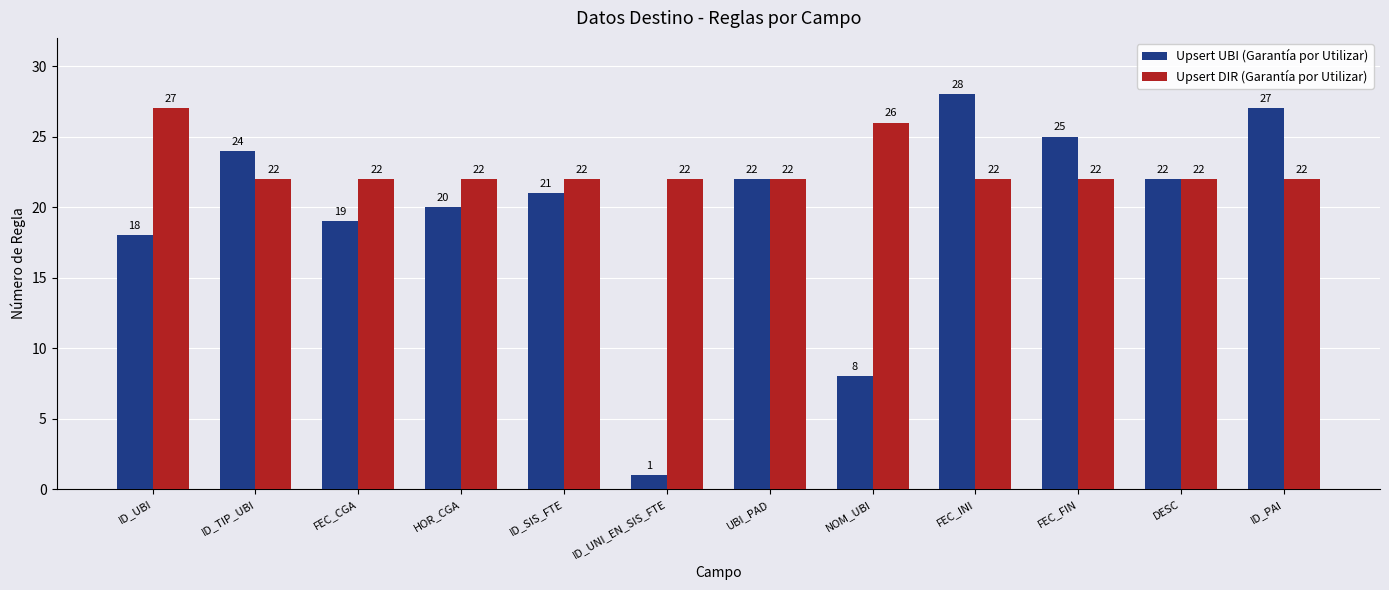

Which series has the widest spread of values?

Upsert UBI (Garantía por Utilizar)